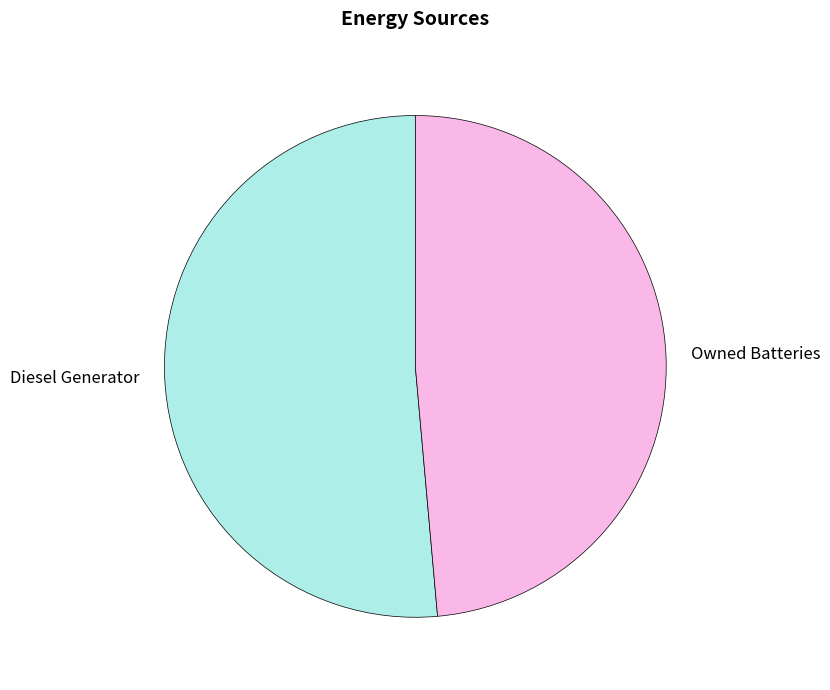

How many slices are in this pie chart?

2